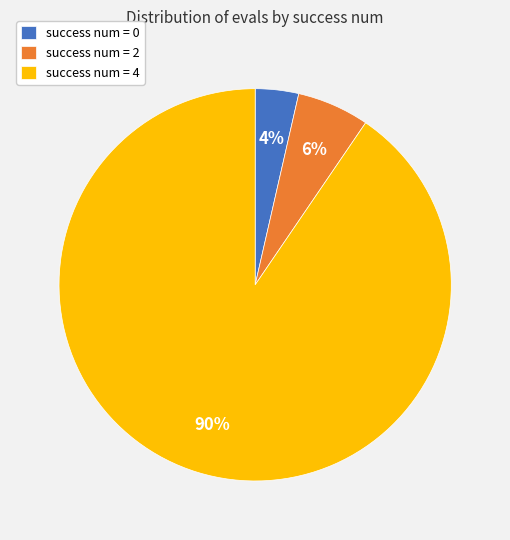

What percentage is the success num = 0 slice, to the nearest percent?

4%